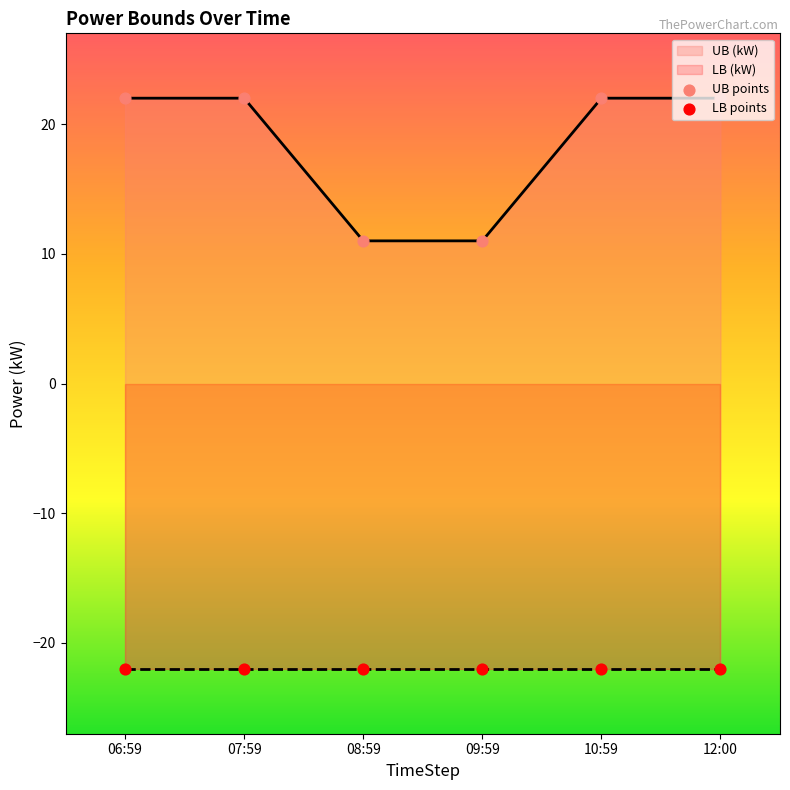

At how many categories does at least one series exceed -9?

6